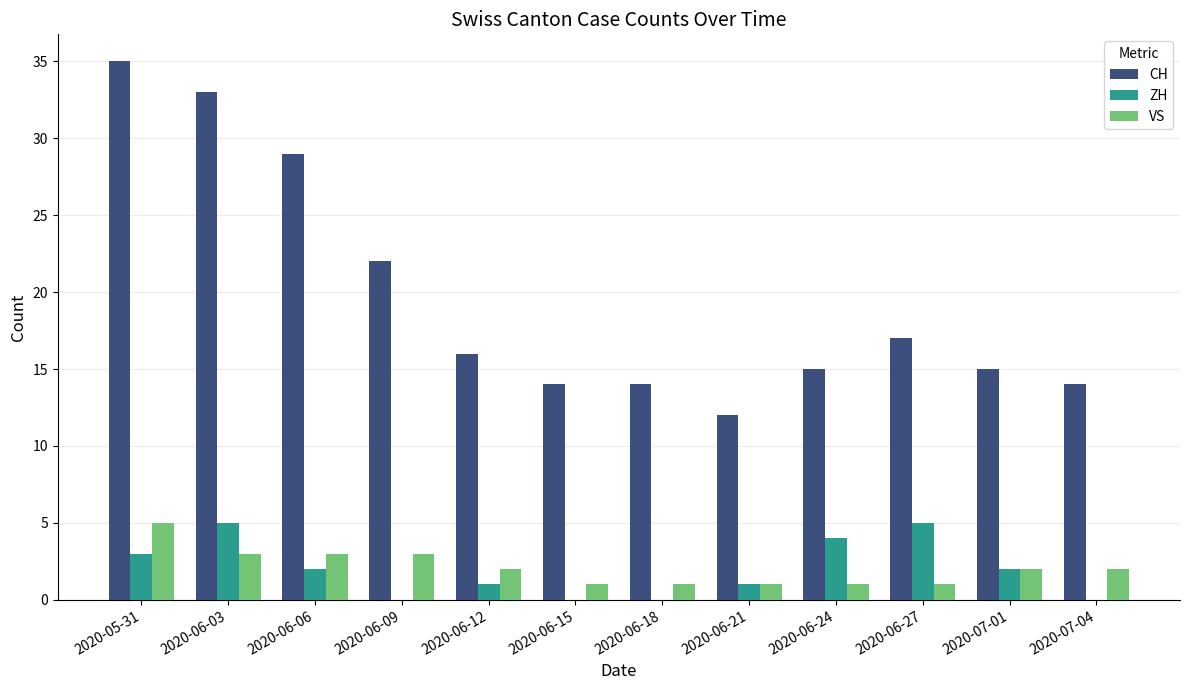

Which series changed the most between 2020-06-03 and 2020-07-01?

CH